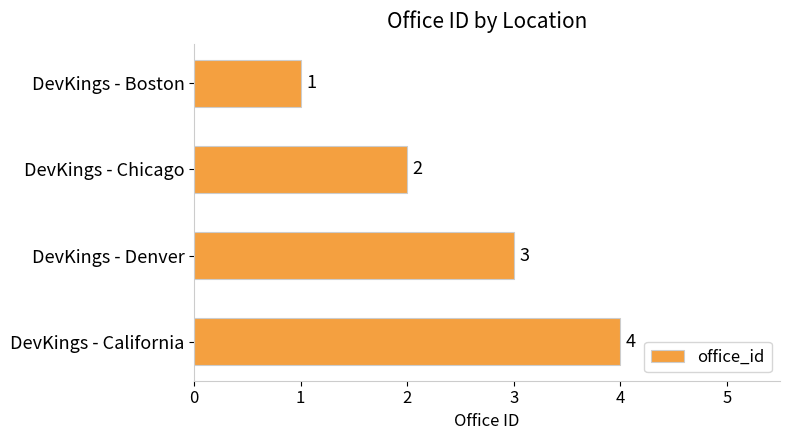

At which label is the value closest to 2?

DevKings - Chicago